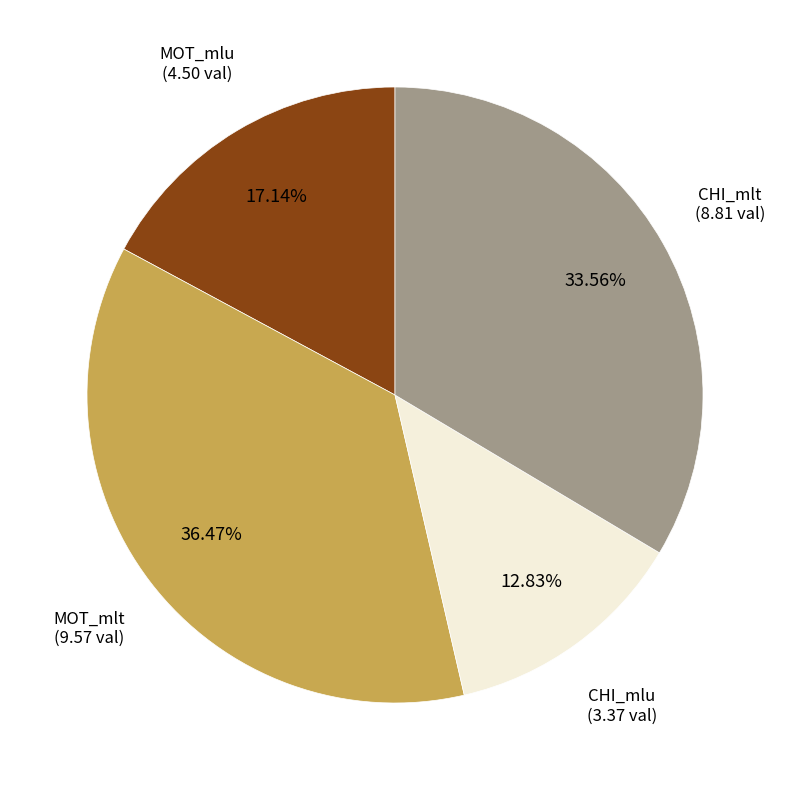

Is there any slice that represents more than half of the pie?

No